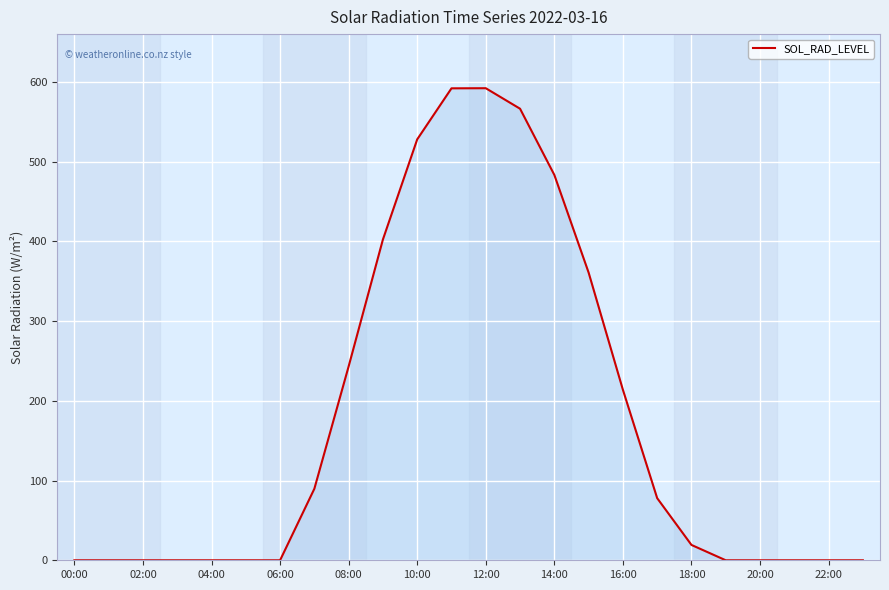

What is the greatest value displayed?

592.1